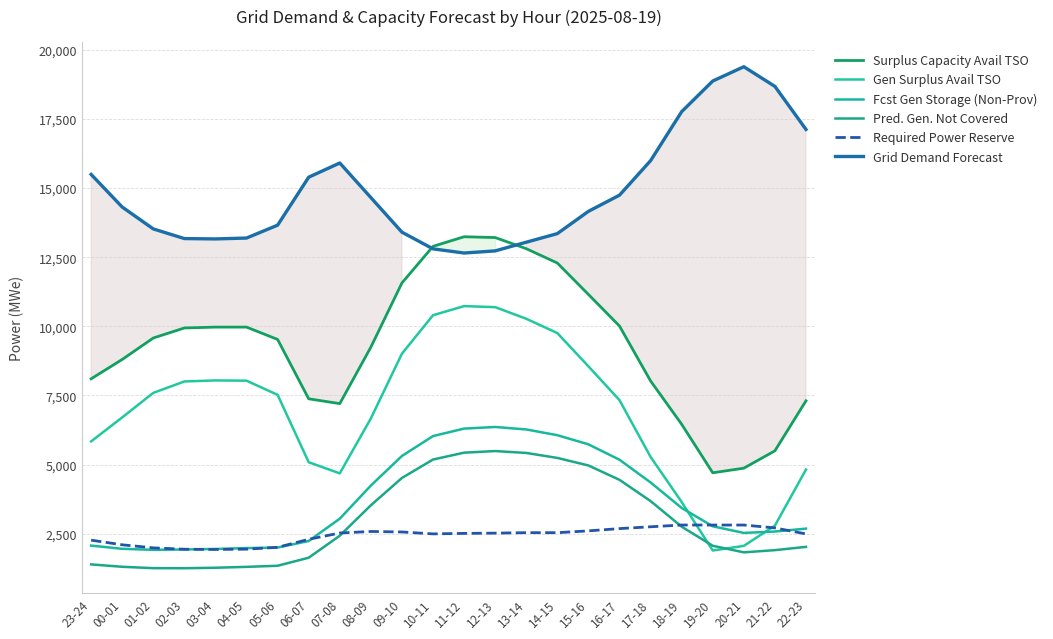

At which category does Required Power Reserve reach its first local peak?

08-09